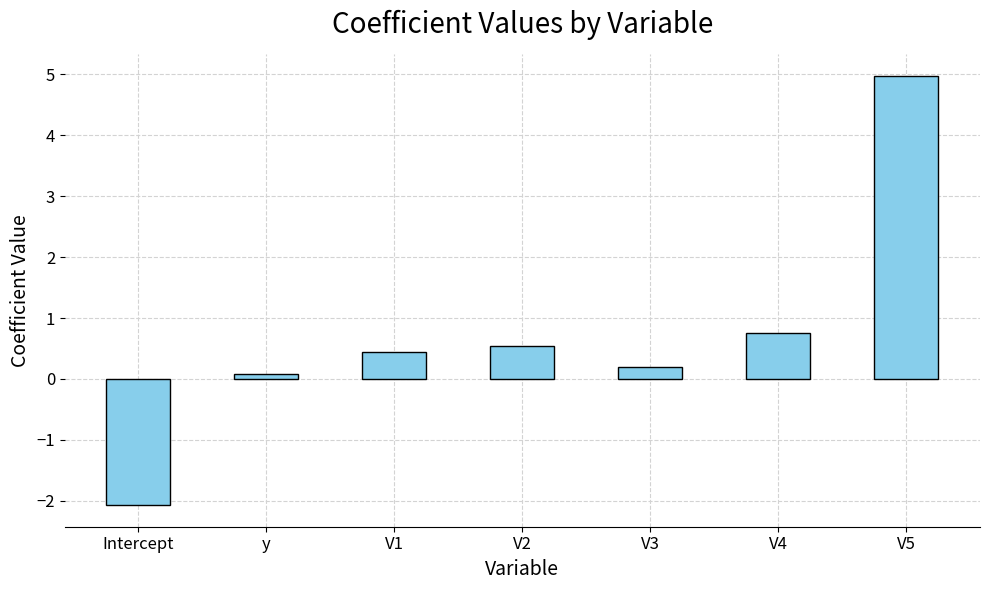

What value does the data have at V4?

0.8